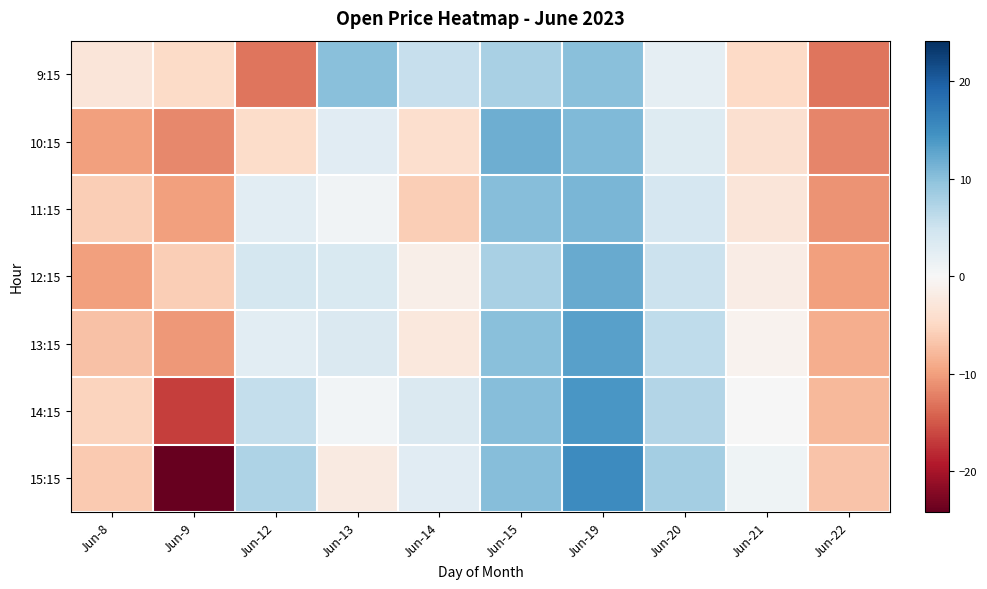

At how many categories does at least one series exceed 4?

6